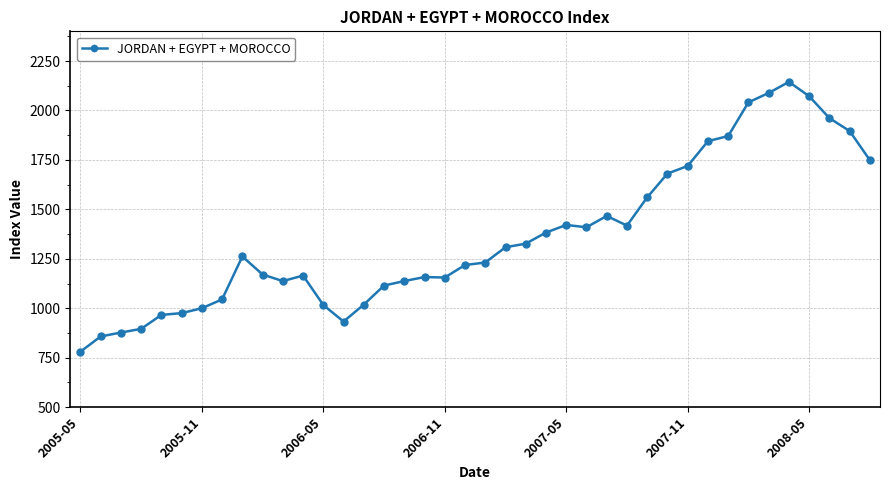

What is the smallest value displayed?

780.3